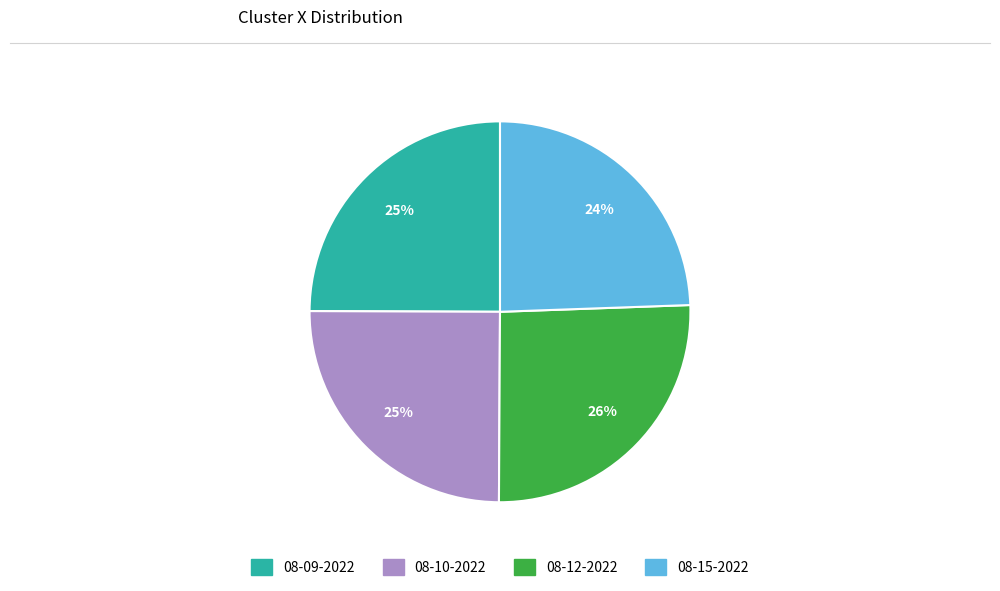

True or false: 08-12-2022 accounts for 17% of the total.

False